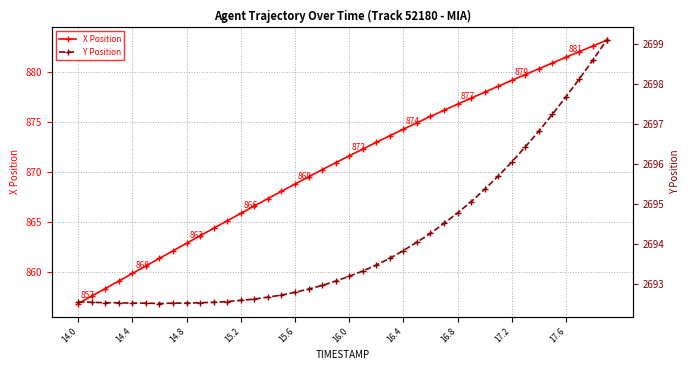

What is the lowest value of the X Position series?

856.8